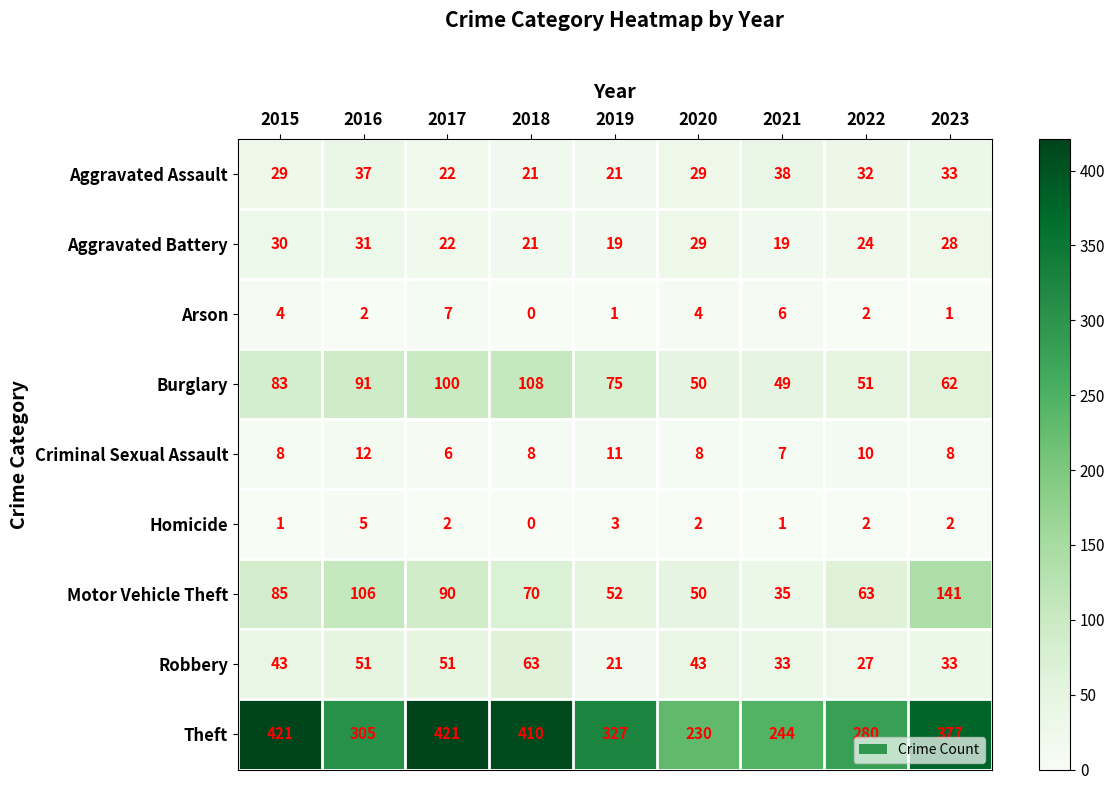

Is it true that Burglary equals 62 at 2023?

True